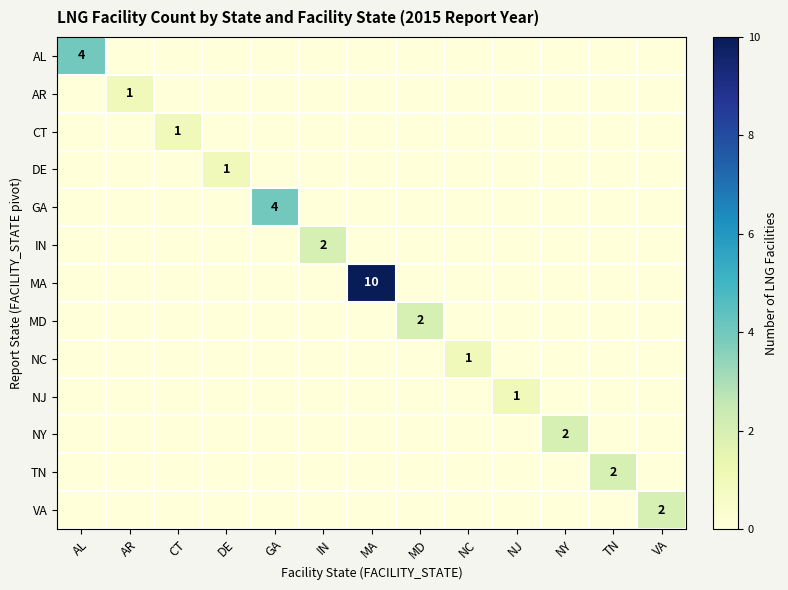

Is it true that AR equals 2 at AR?

False